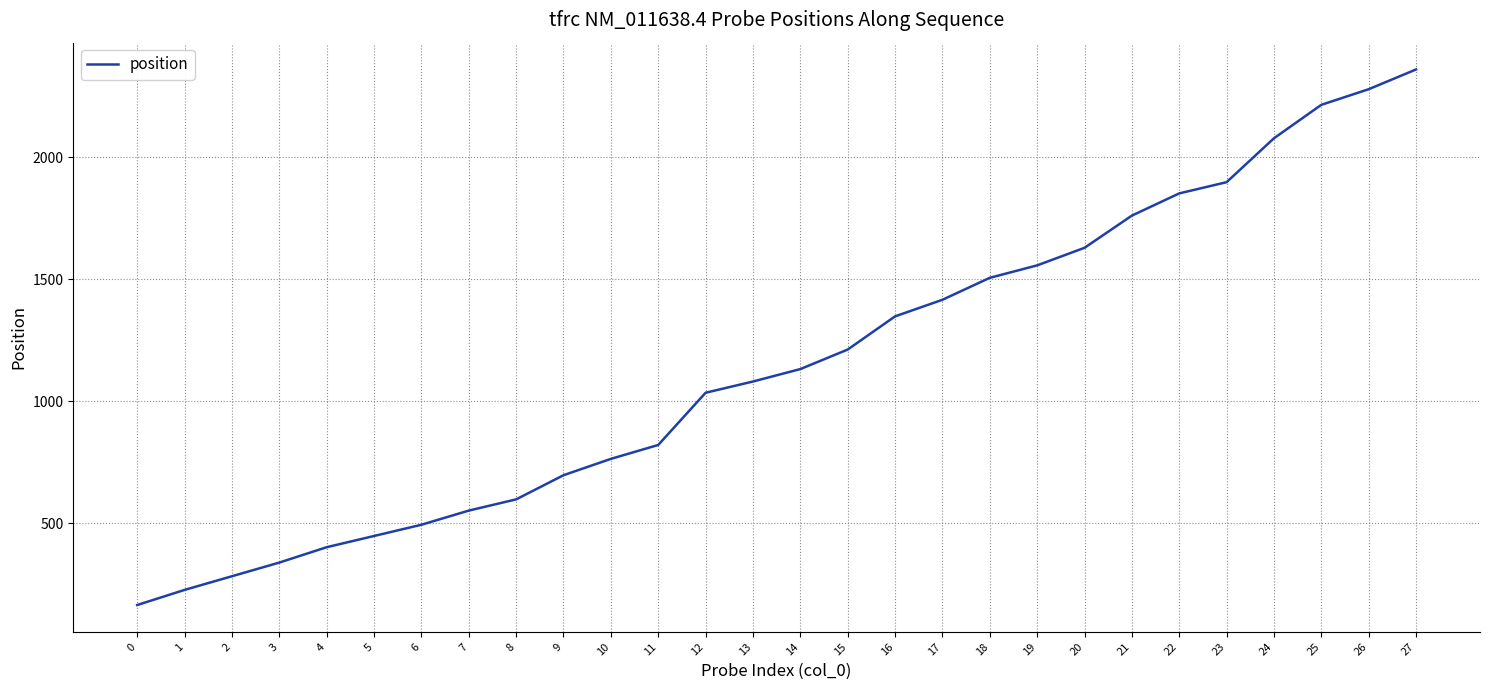

Read the value at 11.

821